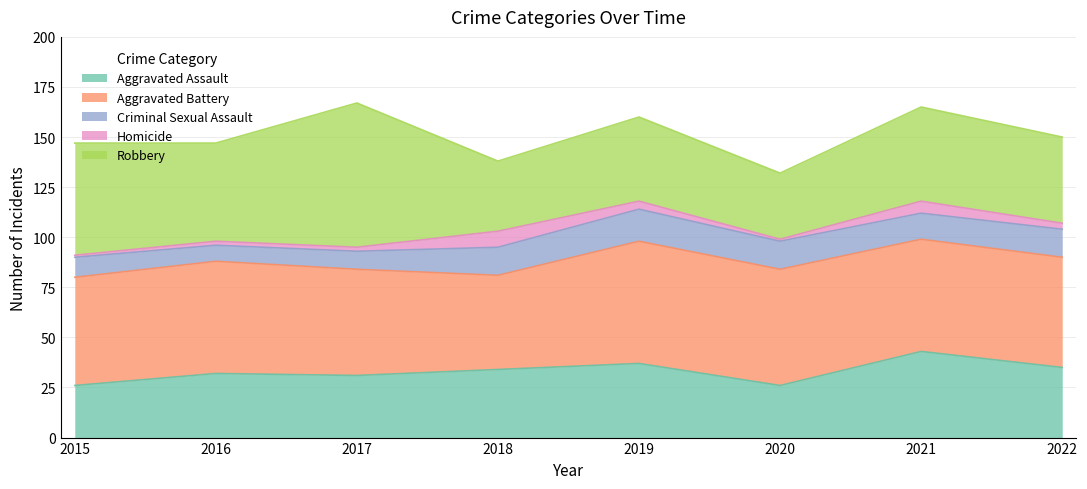

True or false: Homicide and Aggravated Battery cross at least once.

False